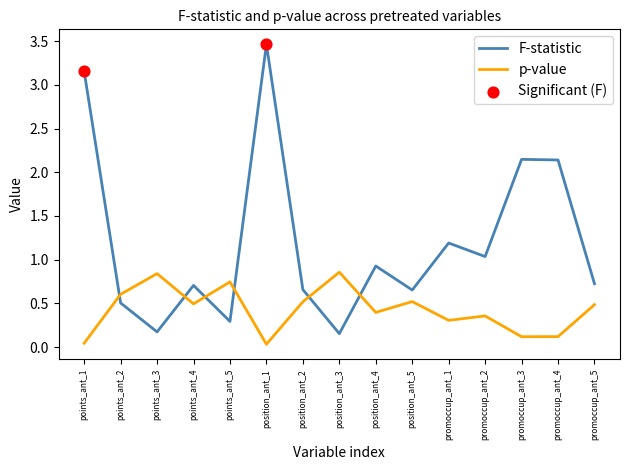

What is the difference between the highest and lowest values at position_ant_4?

0.5